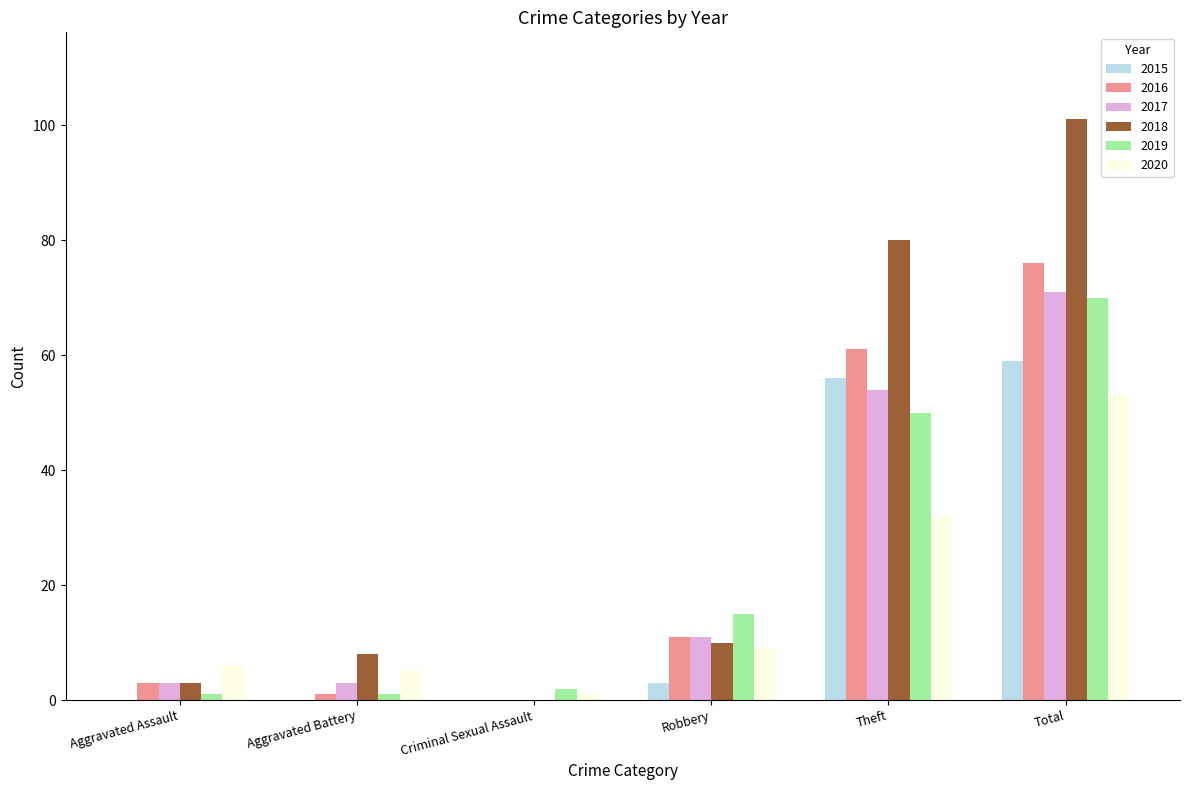

The value of 2017 at Criminal Sexual Assault is 0. True or false?

True